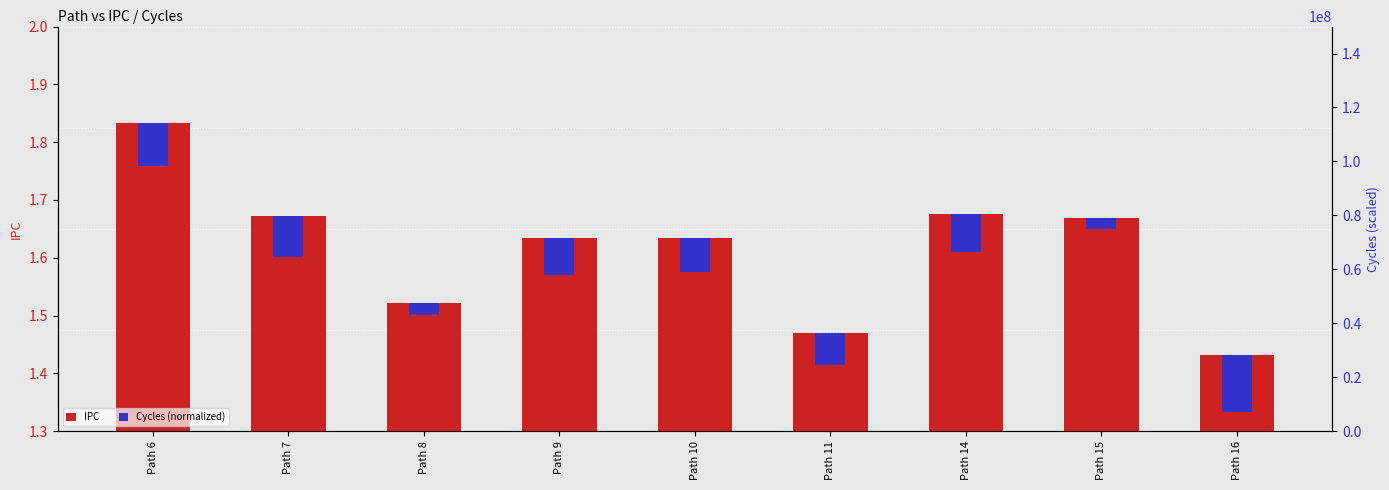

Which series has the widest spread of values?

IPC